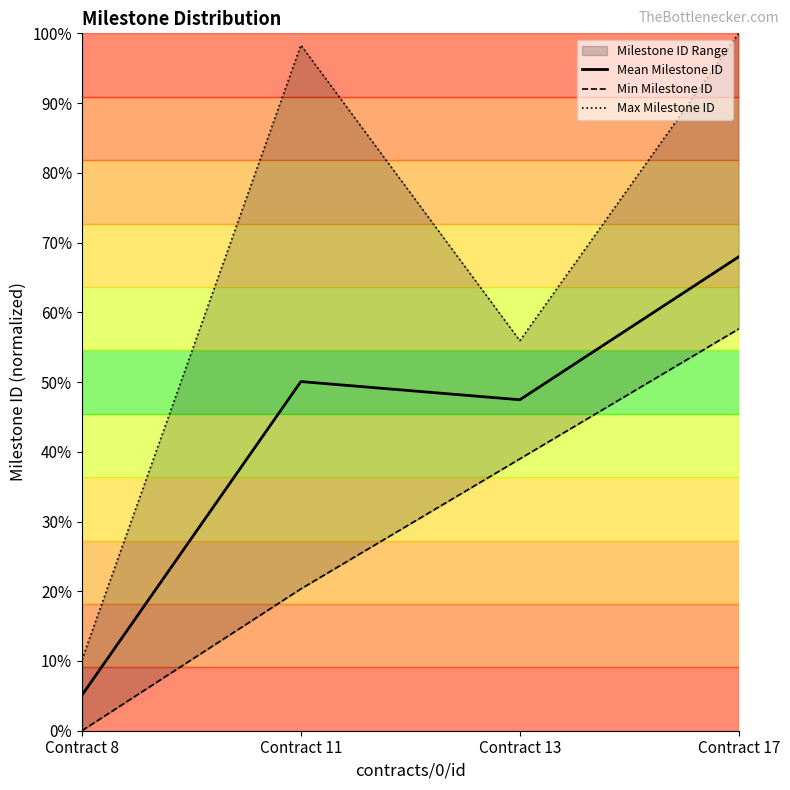

Where is the first local maximum for Max Milestone ID?

Contract 11